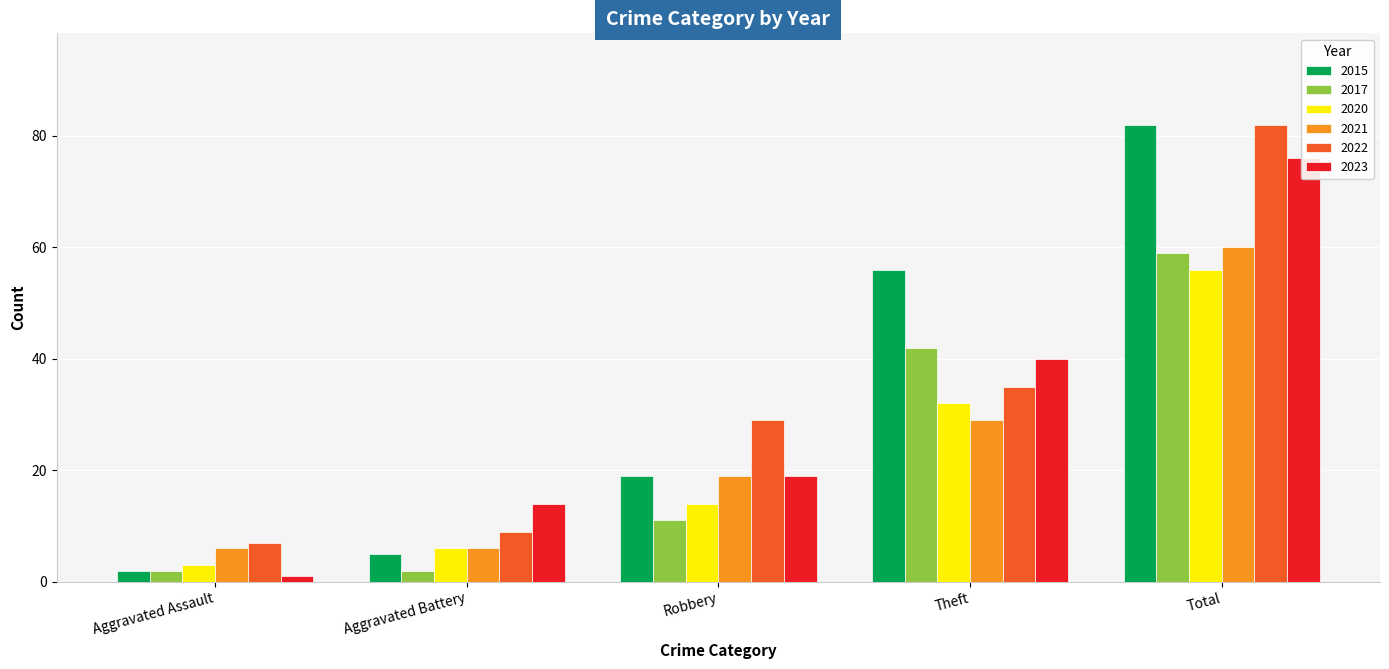

What position from the left is Aggravated Assault?

1